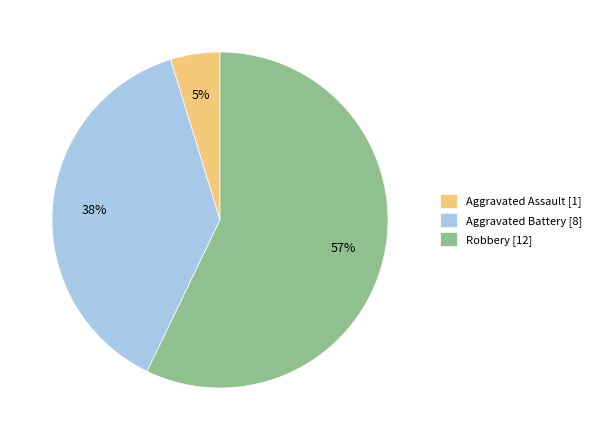

Does Aggravated Battery account for over 50% of the chart?

No